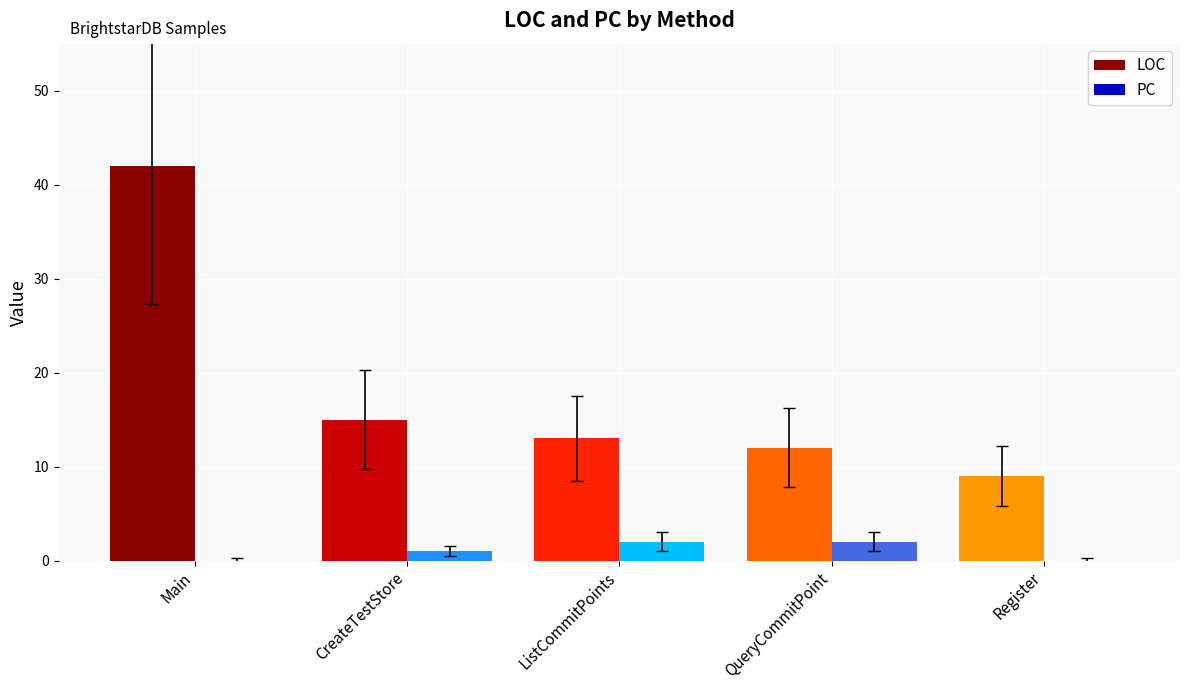

Between QueryCommitPoint and Register, which series saw the biggest shift?

LOC